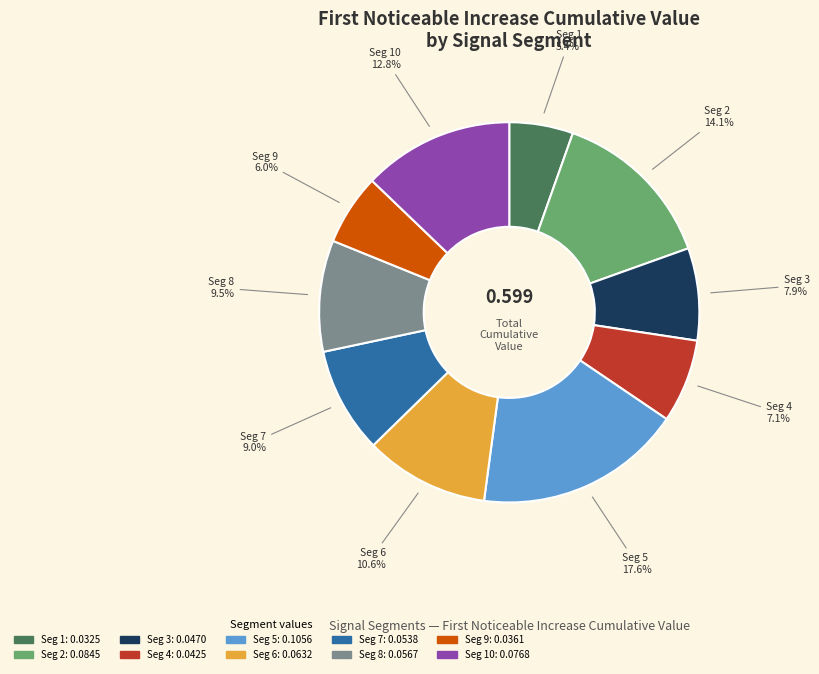

Is there any slice that represents more than half of the pie?

No